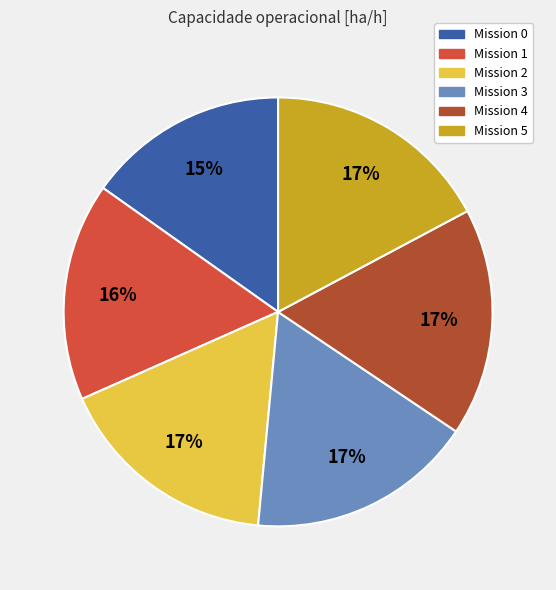

True or false: Mission 0 accounts for 15% of the total.

True